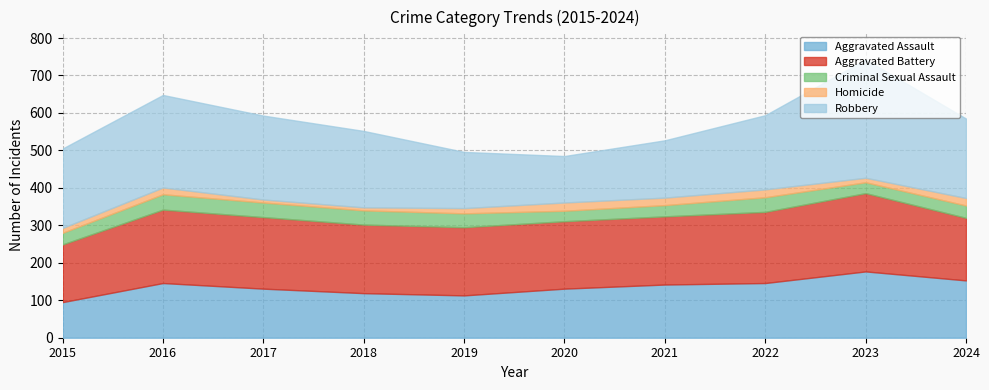

What are all the series names shown in the legend?

Aggravated Assault, Aggravated Battery, Criminal Sexual Assault, Homicide, Robbery